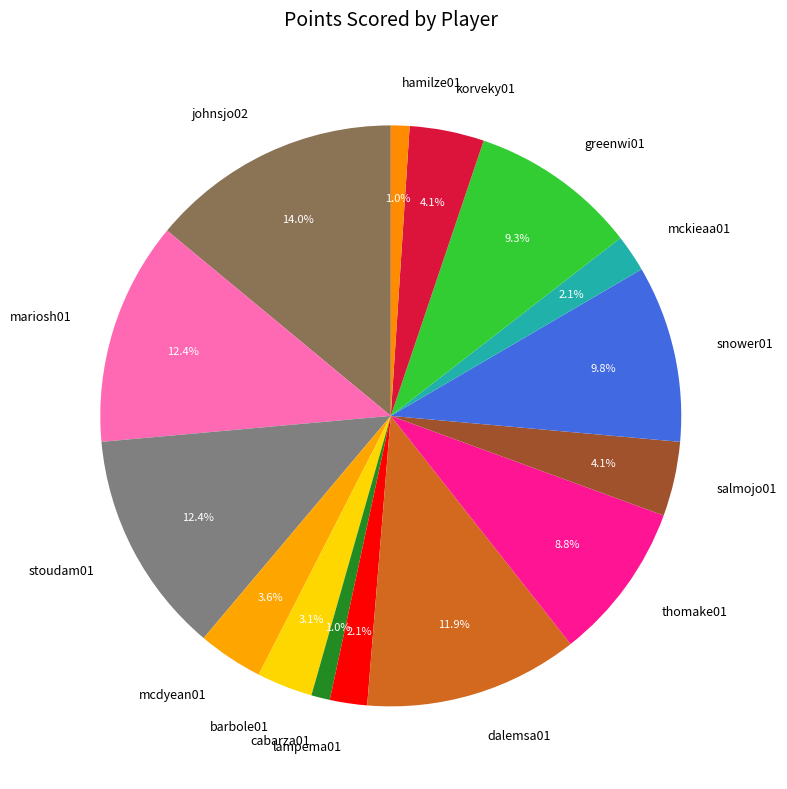

How much of the chart is everything except mcdyean01?

96.4%